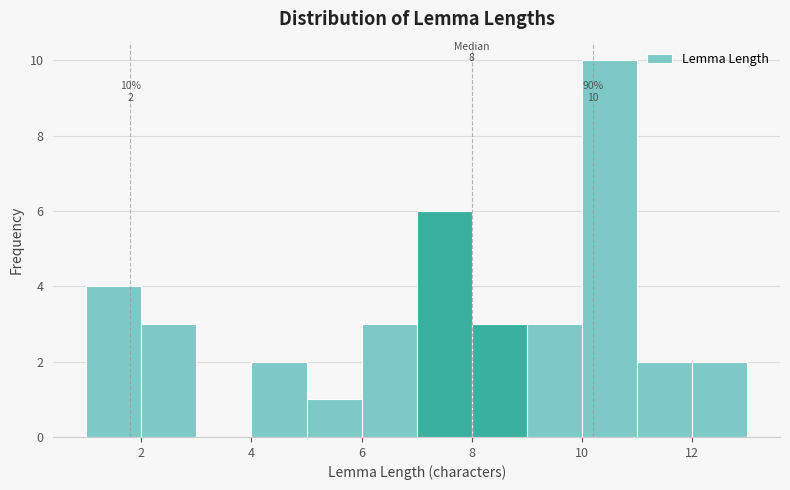

Over which range of the x-axis is the bar tallest?

10 to 11